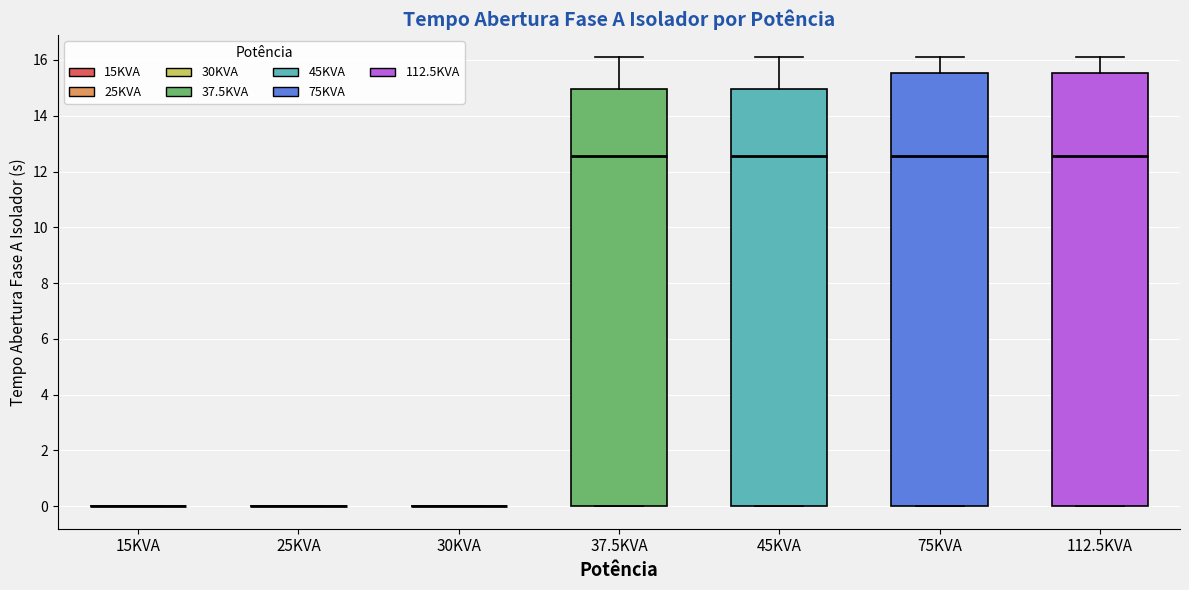

Reading left to right, transcribe this box plot: for each box, give where its median line is, the range the box spans, and where its two whiskers end, as read against the y-axis. The values are not printed on the chart, so give them approximately, as read against the axis.

15KVA: box collapsed to a line at 0.0, whiskers 0.0 to 0.0
25KVA: box collapsed to a line at 0.0, whiskers 0.0 to 0.0
30KVA: box collapsed to a line at 0.0, whiskers 0.0 to 0.0
37.5KVA: median 12.6, box 0.0 to 15.0, whiskers 0.0 to 16.0
45KVA: median 12.6, box 0.0 to 15.0, whiskers 0.0 to 16.0
75KVA: median 12.6, box 0.0 to 15.6, whiskers 0.0 to 16.0
112.5KVA: median 12.6, box 0.0 to 15.6, whiskers 0.0 to 16.0